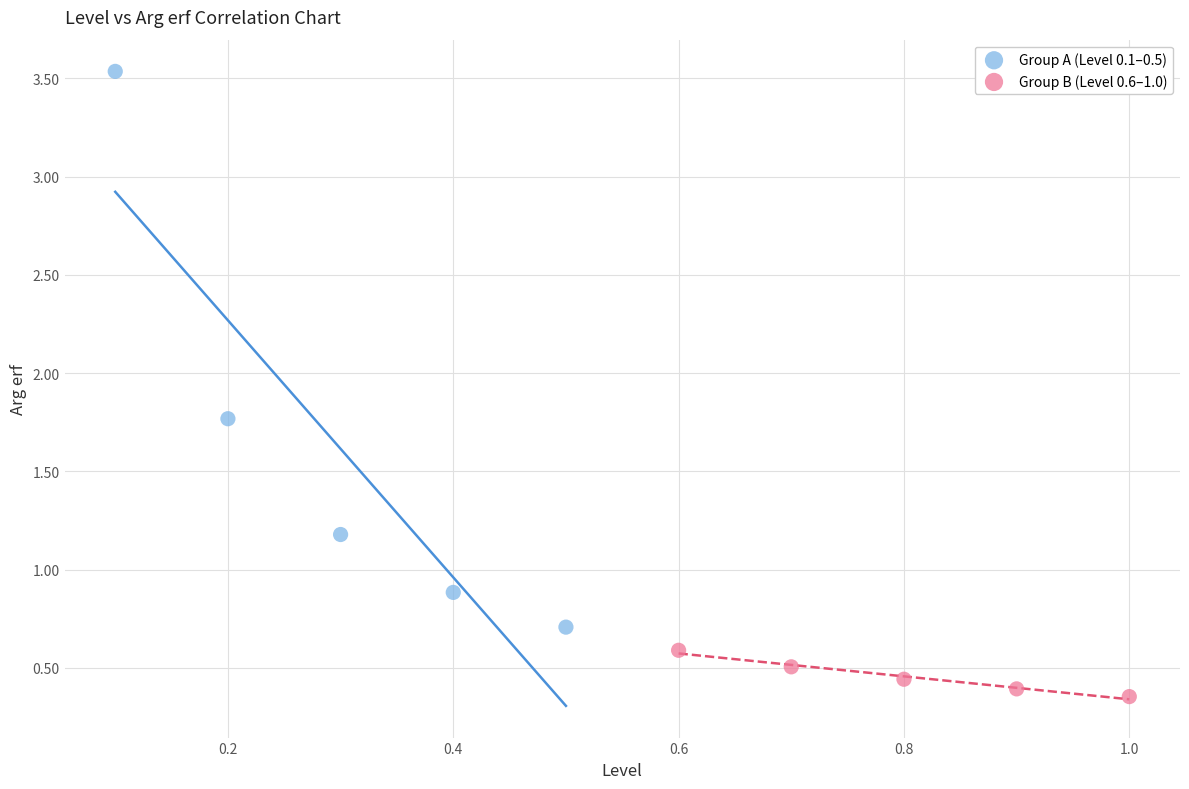

Which series contains the lowest Y value?

Group B (Level 0.6–1.0)